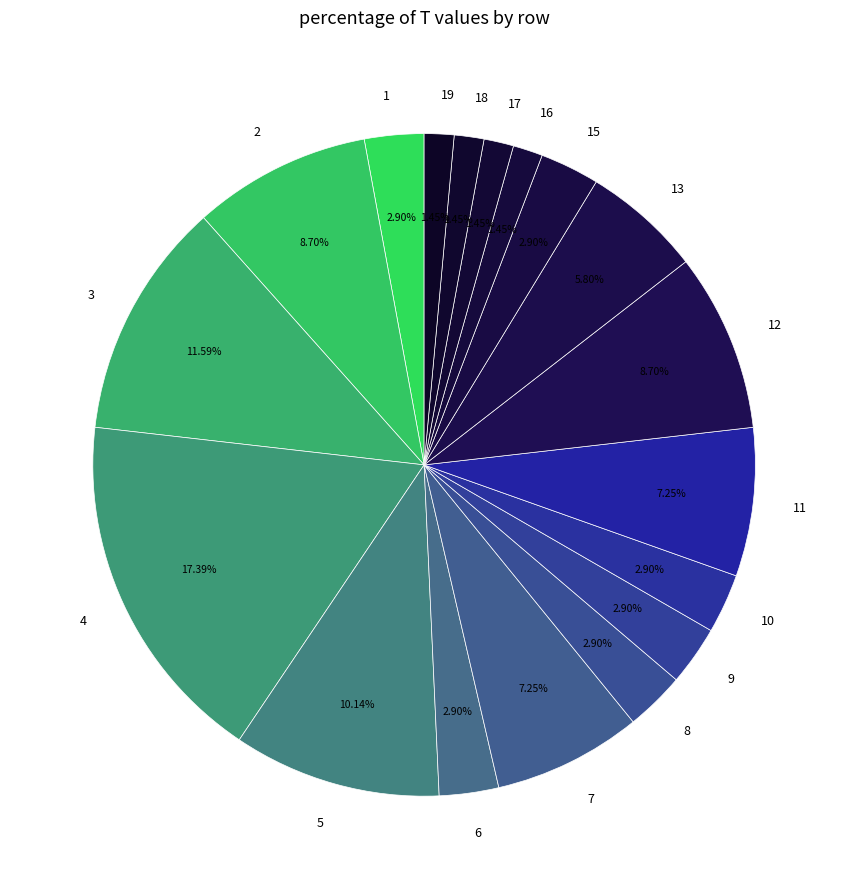

Does any single category account for the majority?

No